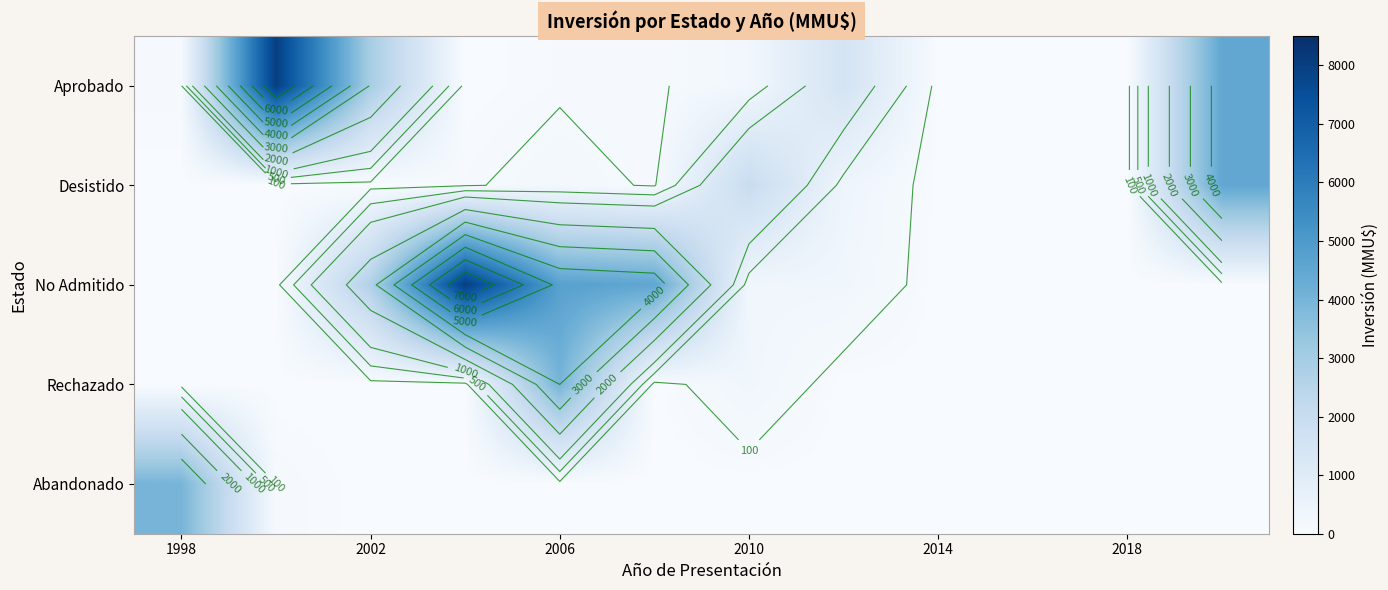

What is the maximum value shown in the chart?

8000